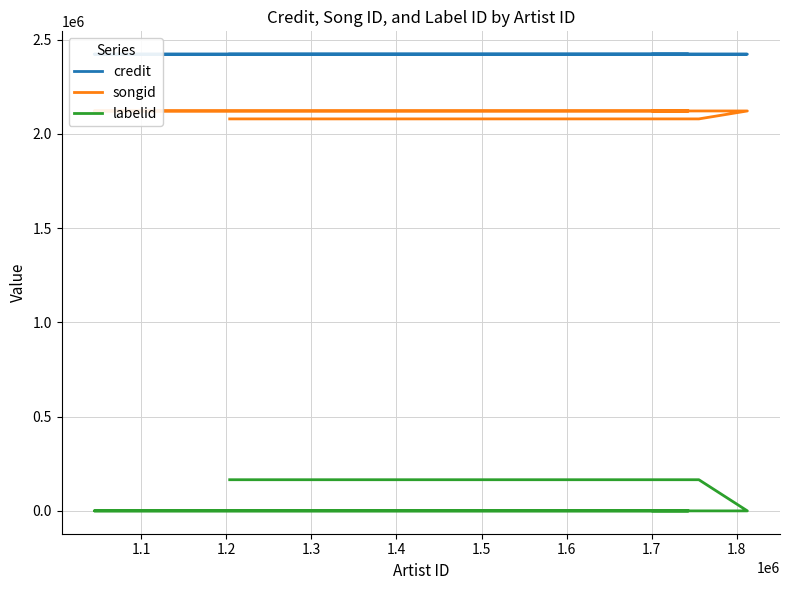

What is the difference between the second highest and second lowest values in the credit series?

22